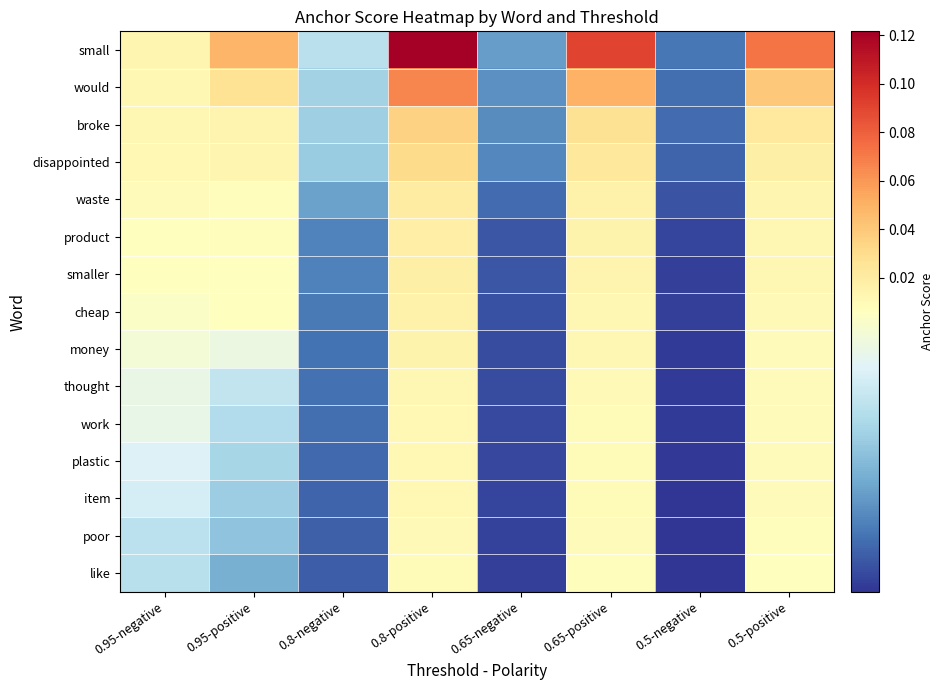

Which label corresponds to the smallest value in the chart?

0.5-negative